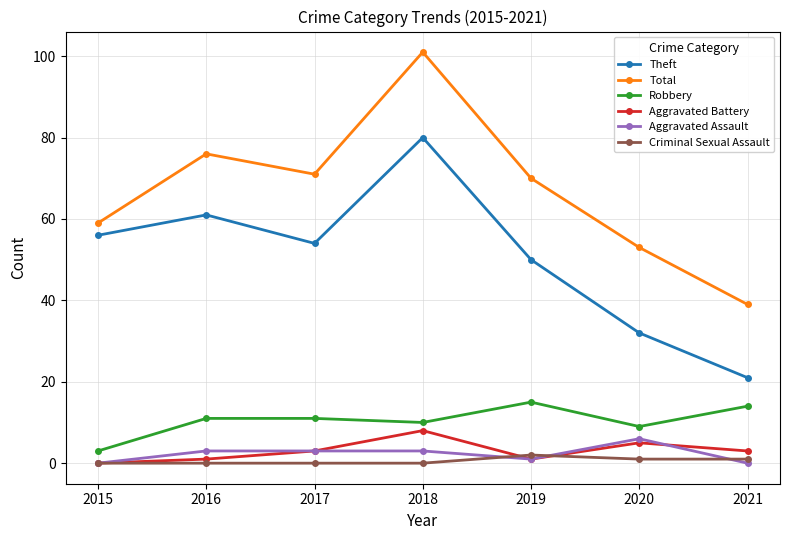

Where is the first local maximum for Theft?

2016